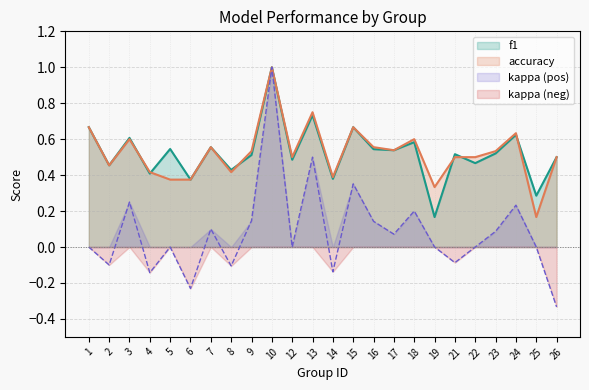

The value of f1 at 6 is 0.2. True or false?

False